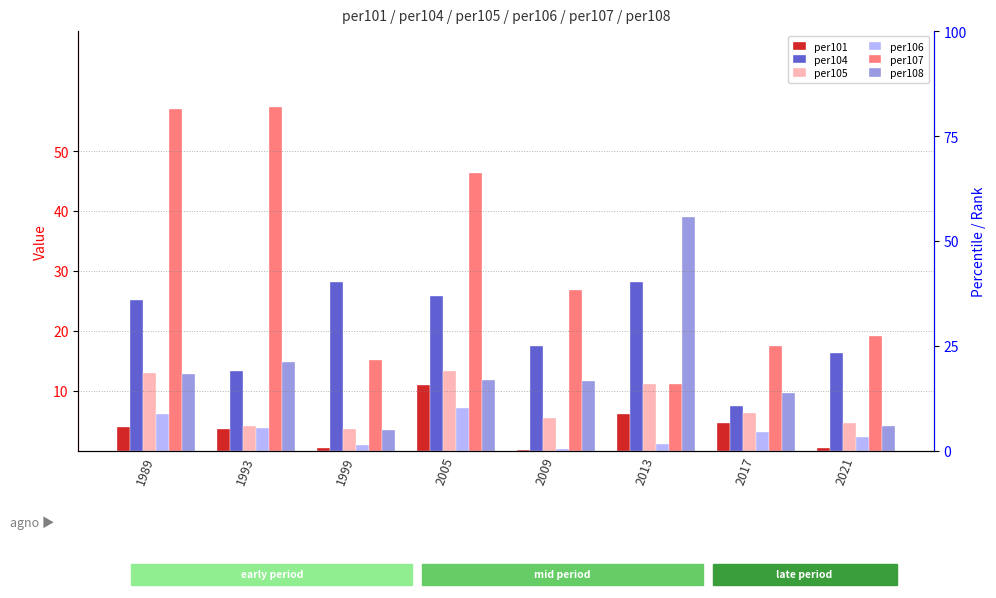

What is the spread (max minus min) of values at 2021?

18.7